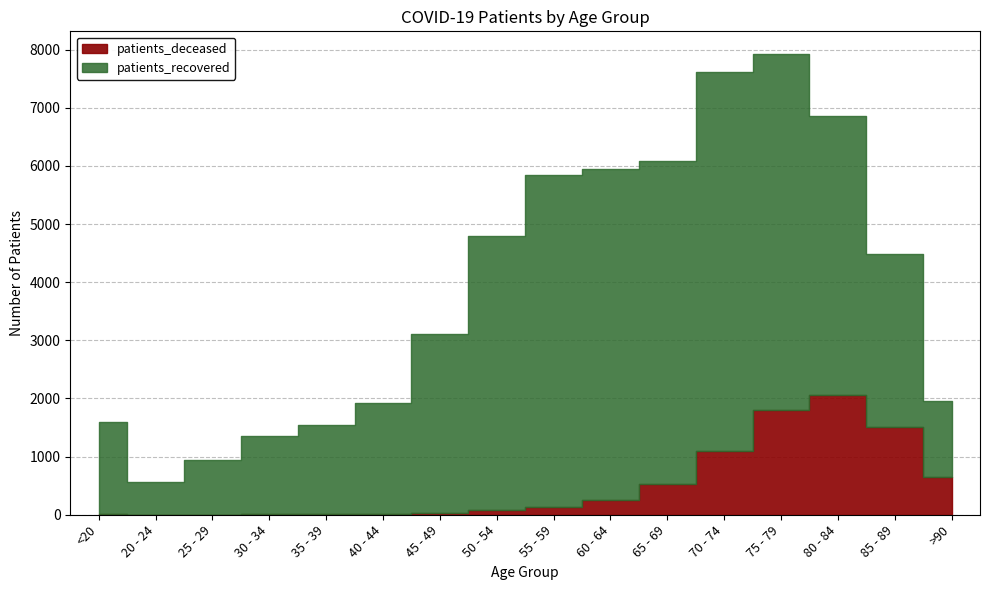

Reading left to right, list all the values displayed in this chart.

patients_deceased: <20=6	20 - 24=3	25 - 29=2	30 - 34=11	35 - 39=10	40 - 44=13	45 - 49=28	50 - 54=77	55 - 59=135	60 - 64=251	65 - 69=523	70 - 74=1098	75 - 79=1798	80 - 84=2067	85 - 89=1512	>90=644
patients_recovered: <20=1591	20 - 24=559	25 - 29=932	30 - 34=1347	35 - 39=1530	40 - 44=1902	45 - 49=3081	50 - 54=4725	55 - 59=5702	60 - 64=5687	65 - 69=5563	70 - 74=6513	75 - 79=6120	80 - 84=4798	85 - 89=2965	>90=1306